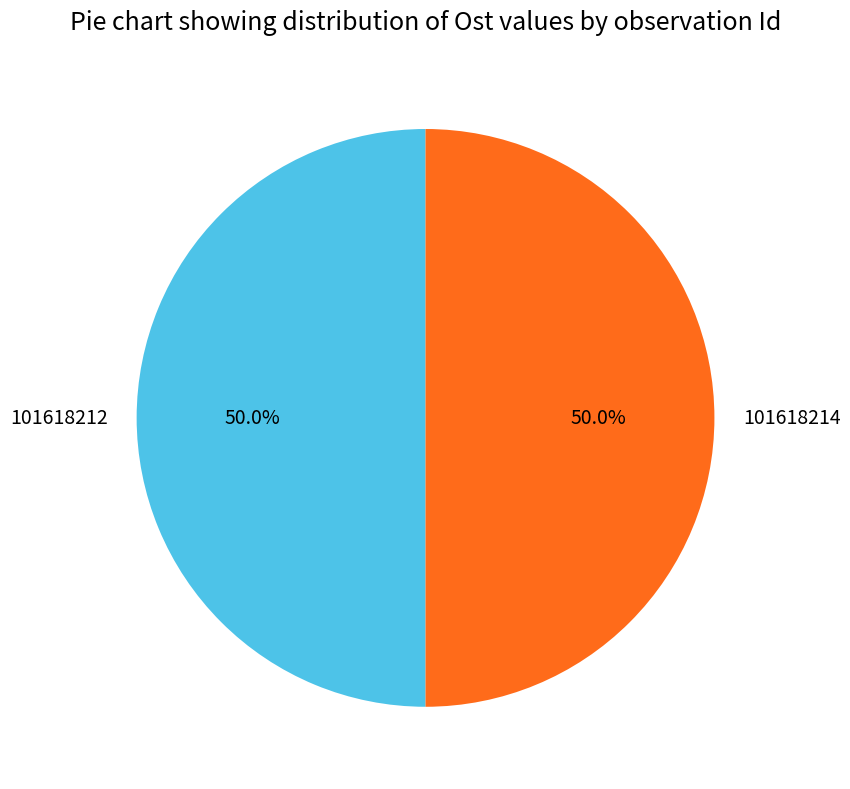

Approximately how many times larger is the value at 101618212 compared to 101618214?

1.0